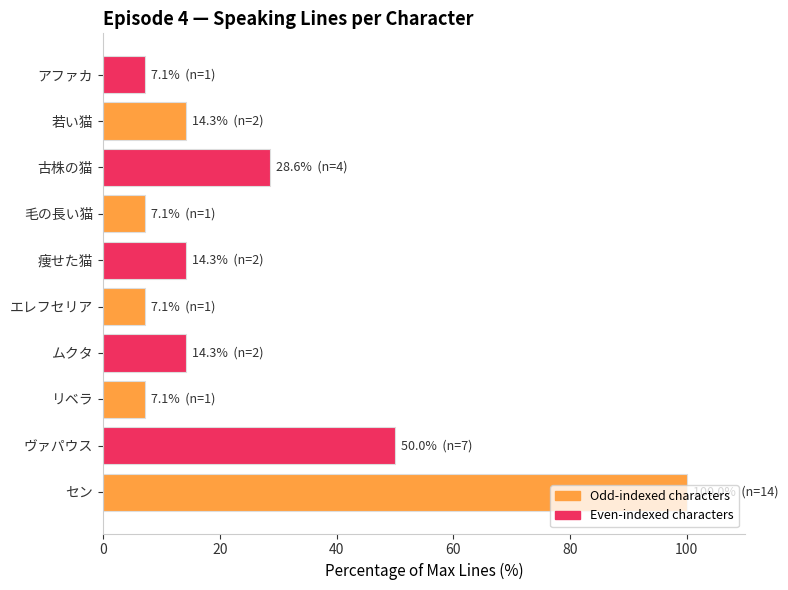

What value does the data have at 毛の長い猫?

7.1